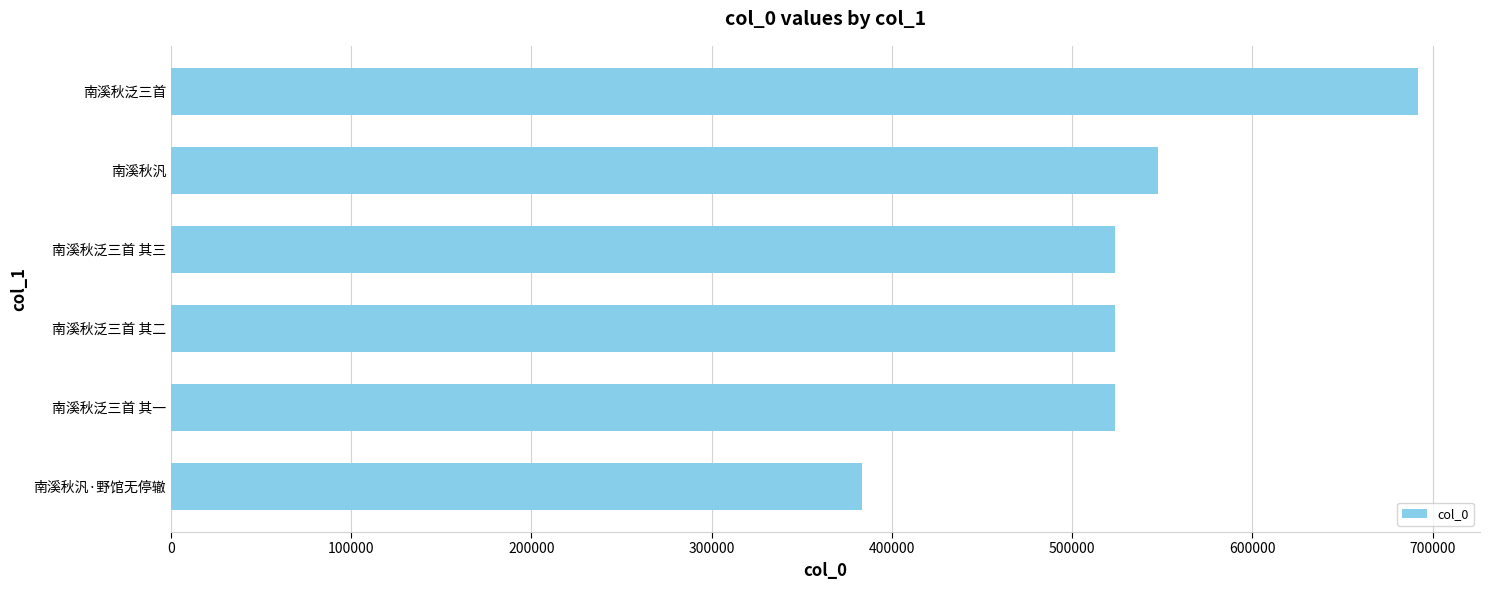

The value at 南溪秋汎 is 547500. True or false?

True